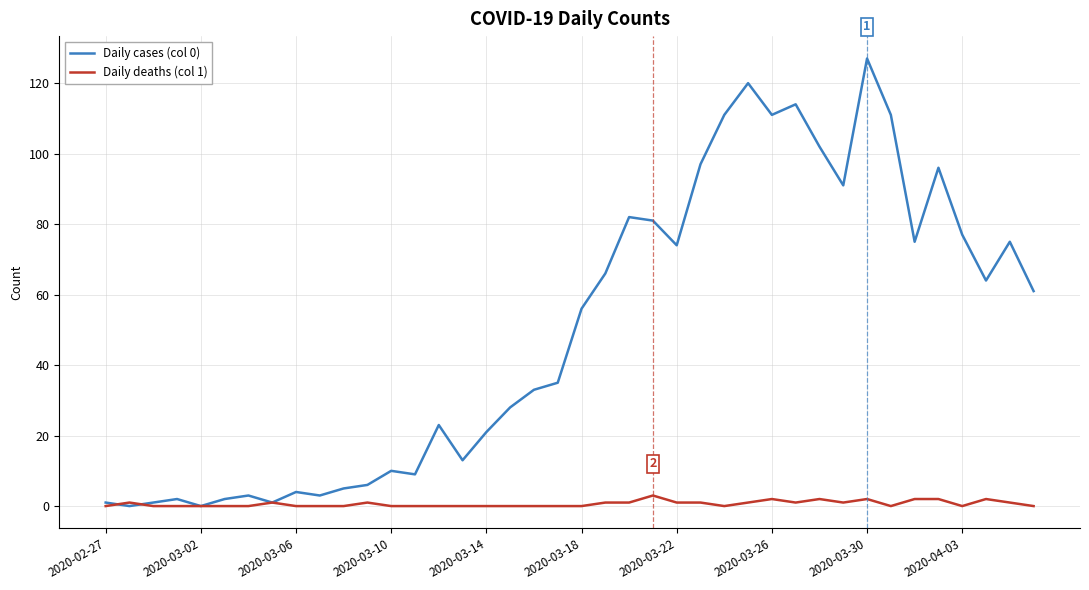

Which series has the largest total across all categories?

Daily cases (col 0)